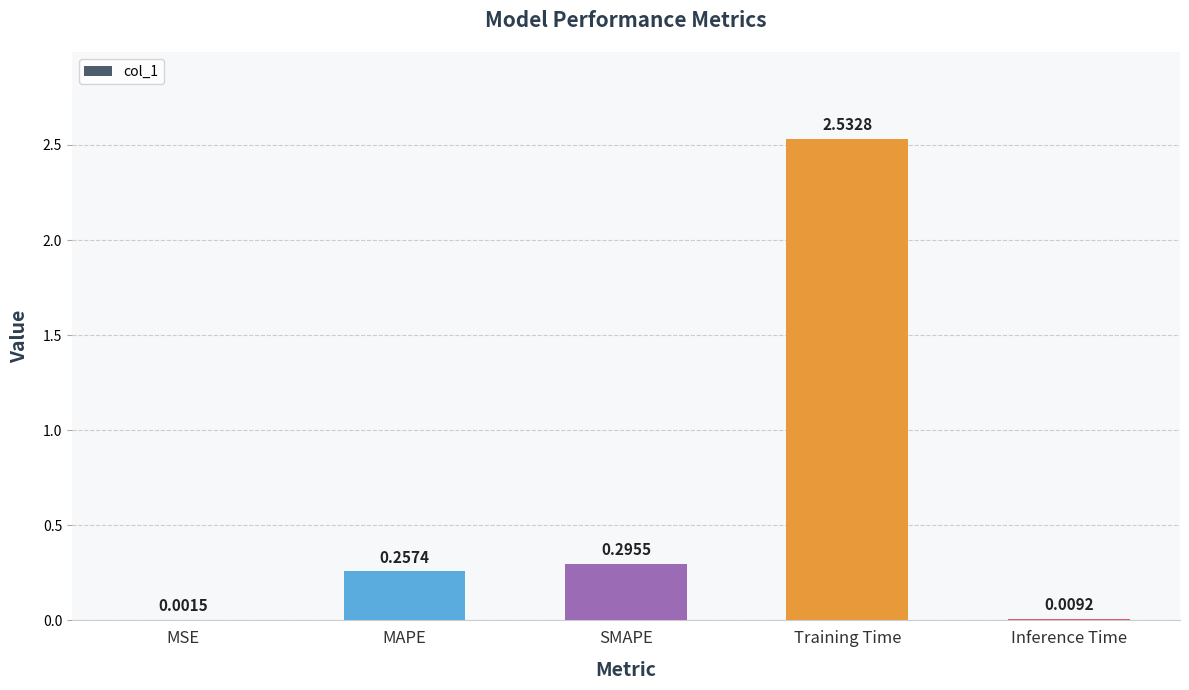

What is the change in value from Training Time to Inference Time?

-2.5